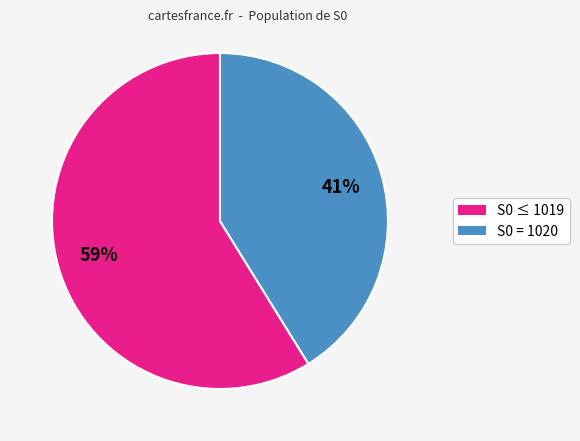

Count the number of slices in the pie.

2